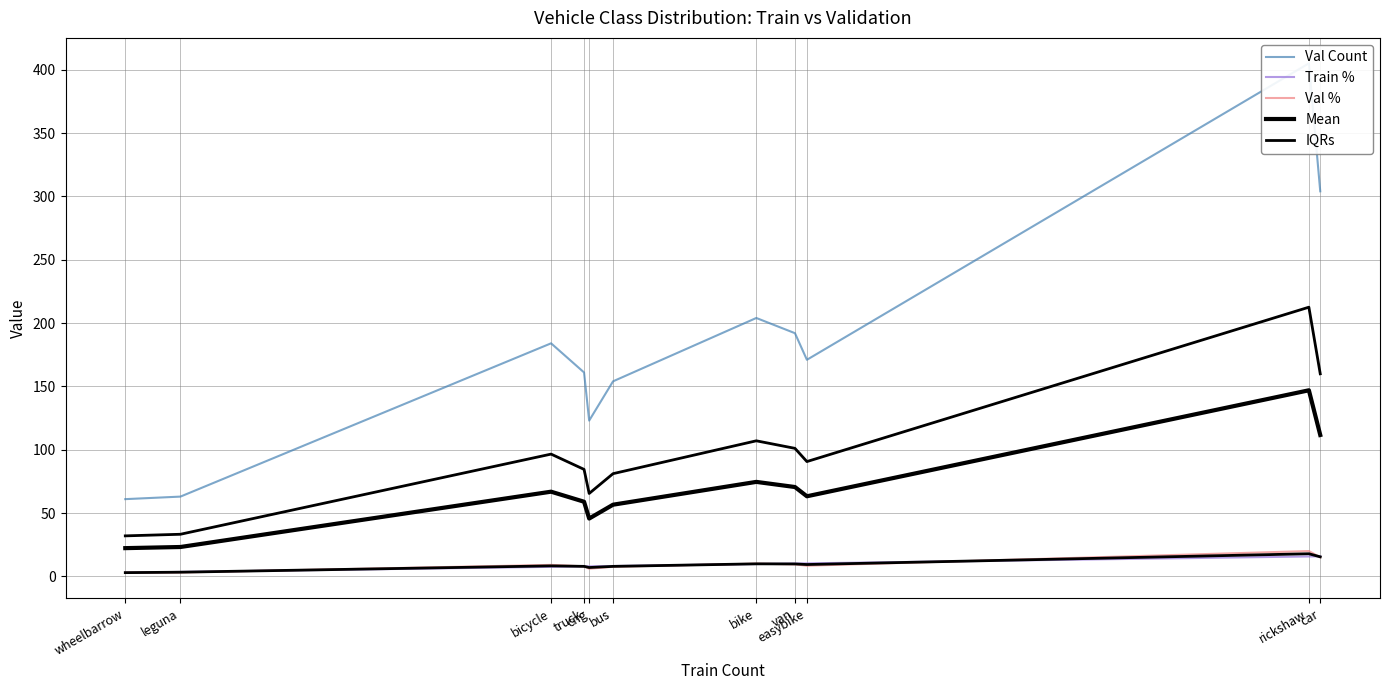

Is the value of Val % at rickshaw greater than the value of Train % at bike?

Yes